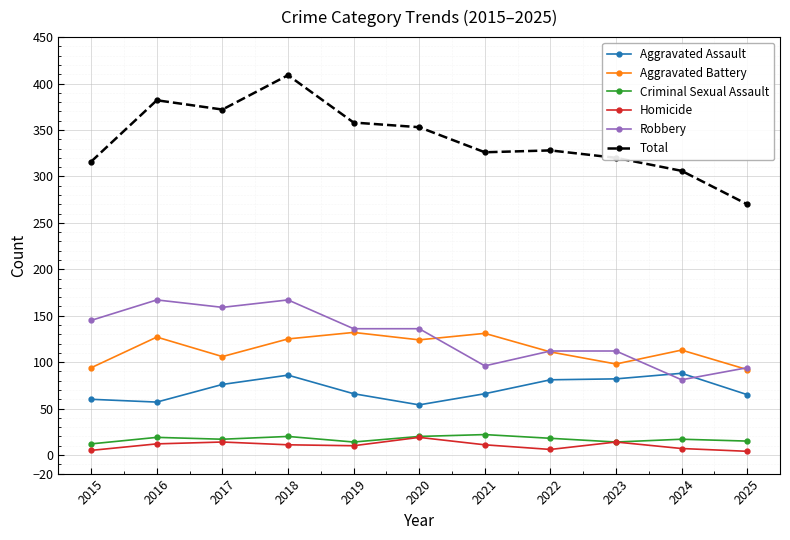

The value of Aggravated Battery at 2022 is 150. True or false?

False